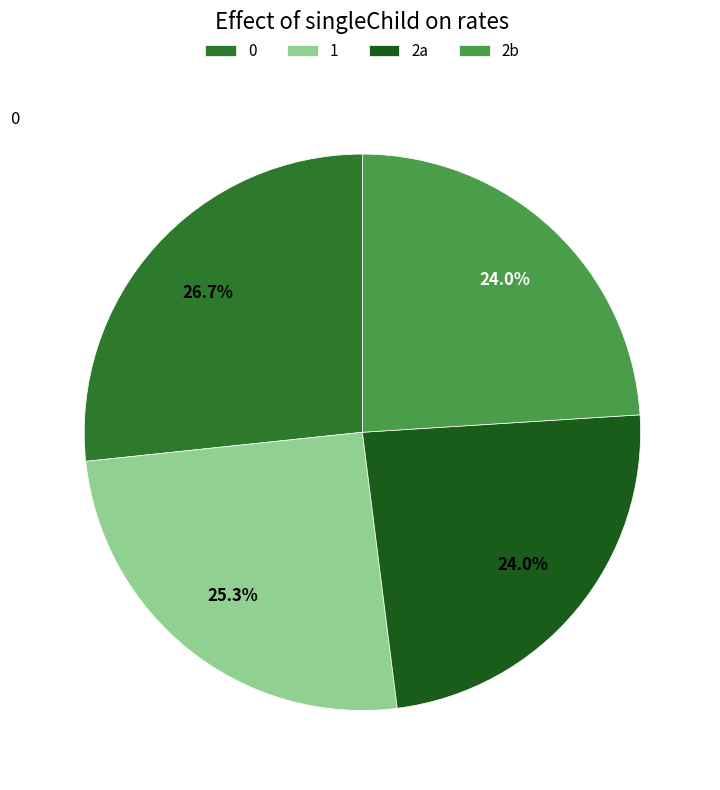

What is the ratio of the value at 0 to the value at 2a?

1.1